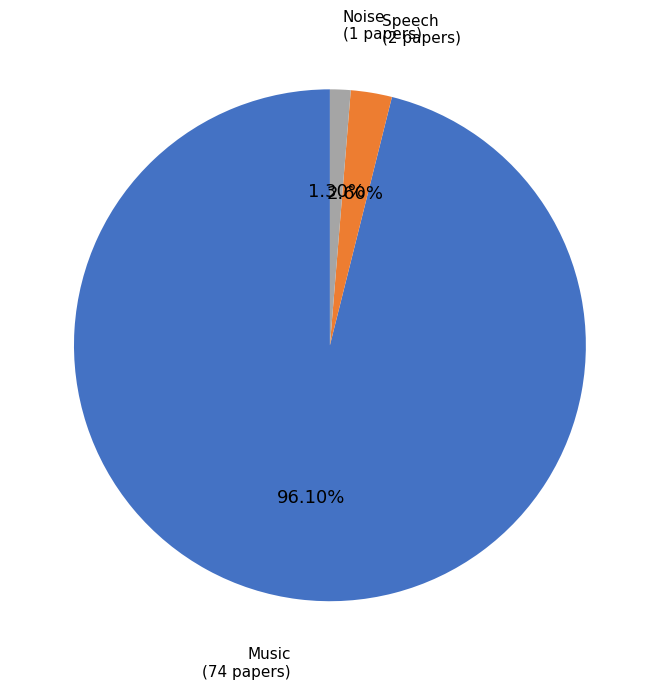

How many slices are in this pie chart?

3